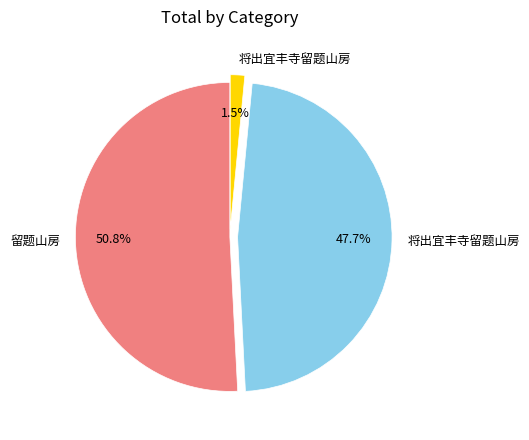

Is there a majority slice in this chart?

Yes